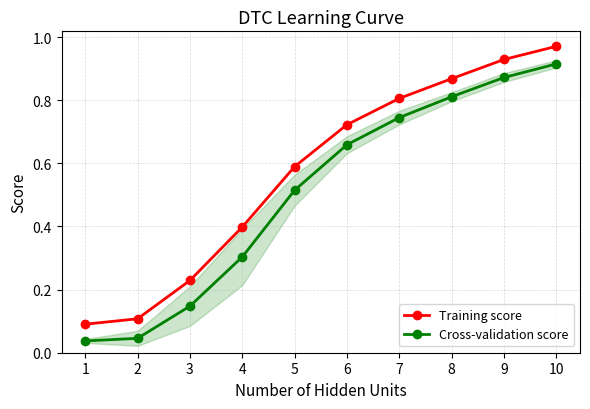

Reading right to left, extract all data points from this chart.

Training score: 1.0	0.9	0.9	0.8	0.7	0.6	0.4	0.2	0.1	0.1
Cross-validation score: 0.9	0.9	0.8	0.7	0.7	0.5	0.3	0.1	0.0	0.0